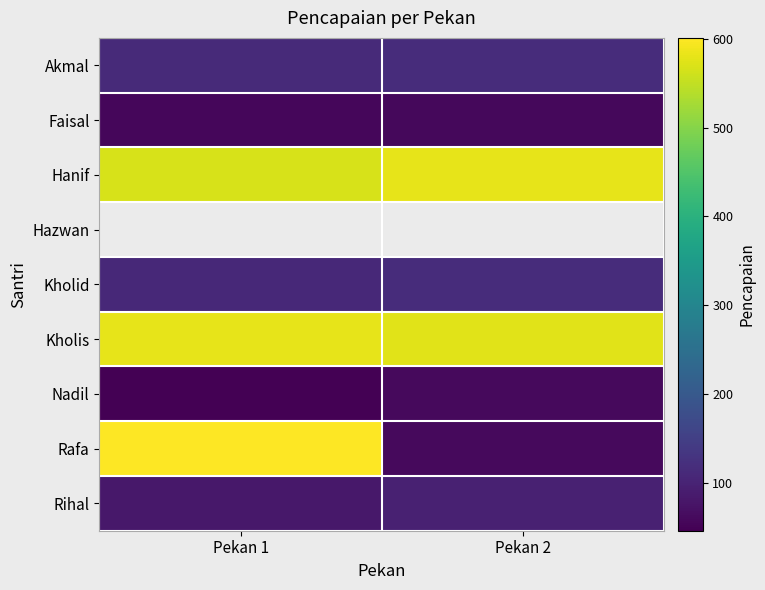

What is the approximate value of Nadil at Pekan 2?

61.0